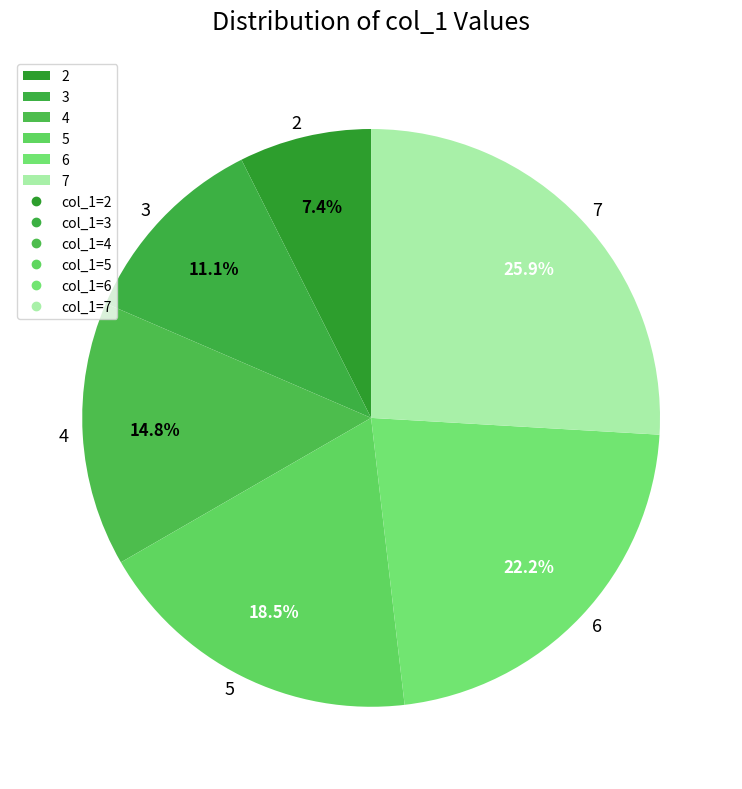

Is 5 the majority of the pie?

No